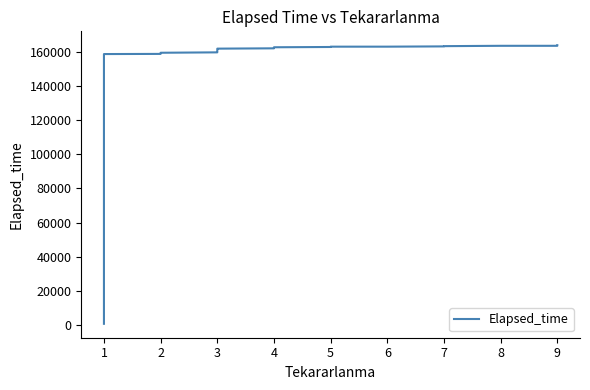

What is the greatest value displayed?

163777